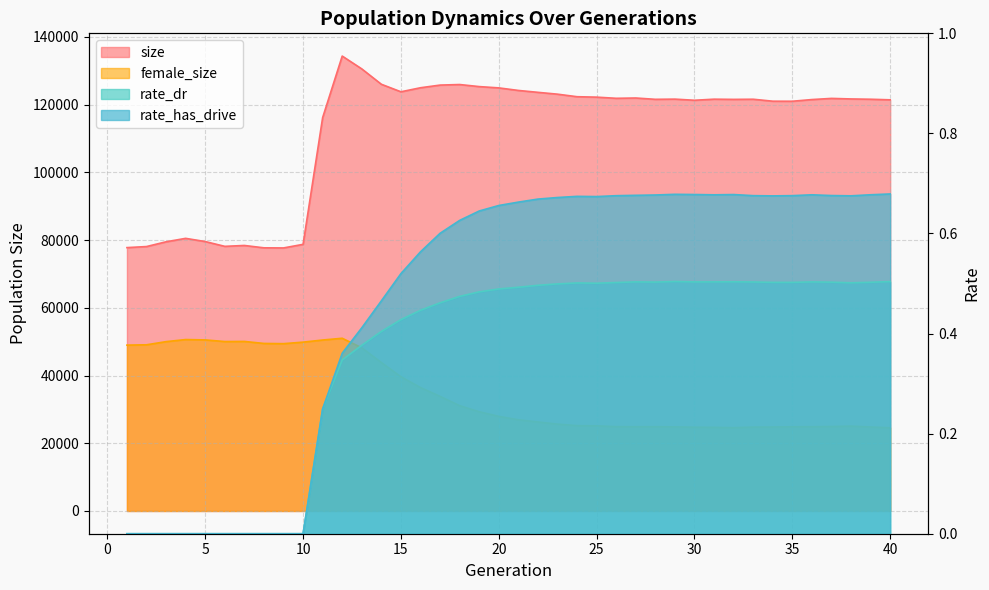

What is the sum of all rate_dr values?

14.2